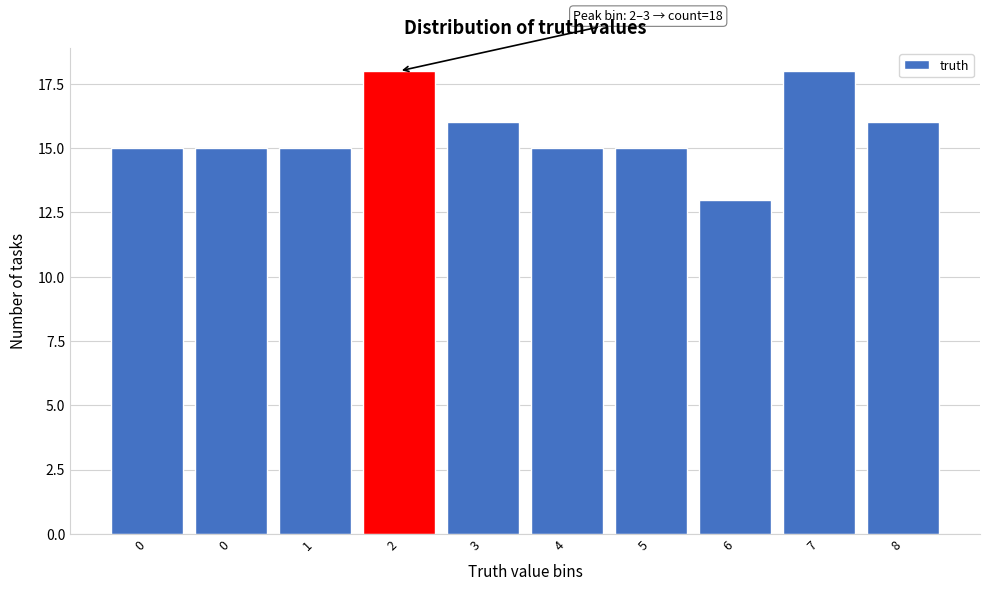

Does the chart contain any negative values?

No